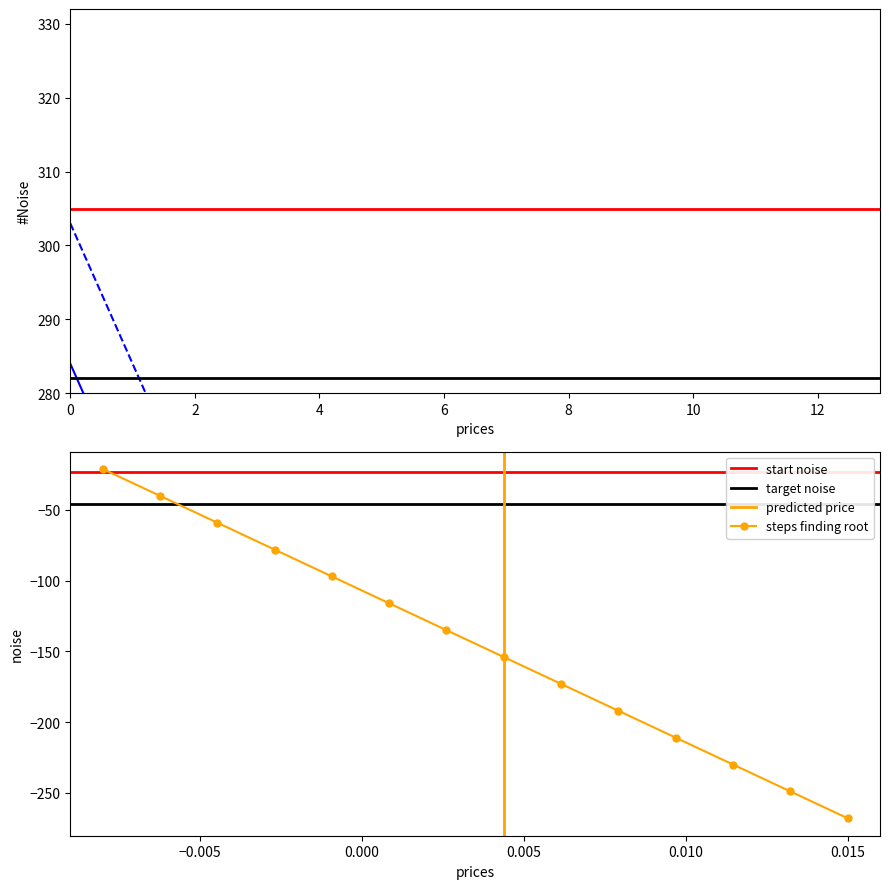

True or false: steps finding root has more than 1 interior local peaks.

False